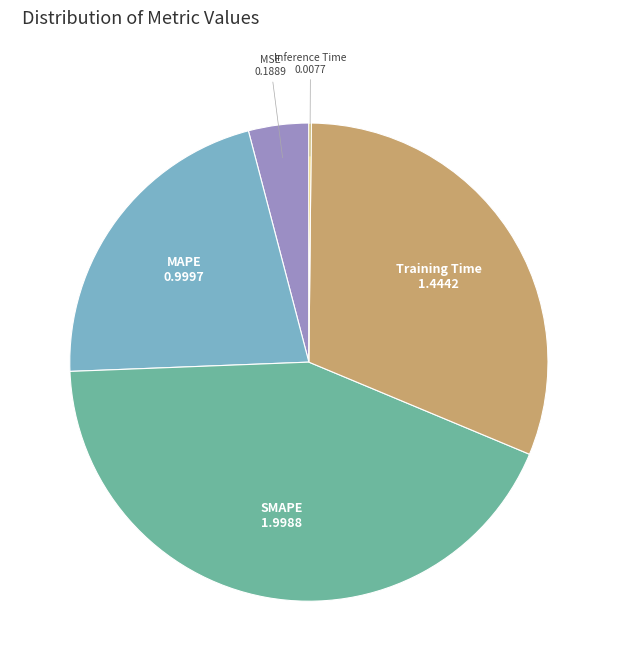

The MSE slice represents 4% of the pie. True or false?

True